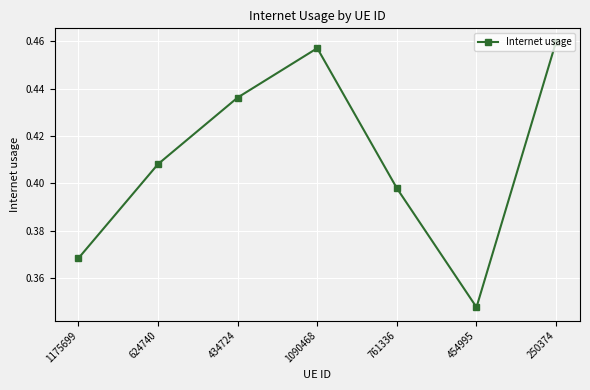

How many series are shown in this chart?

1